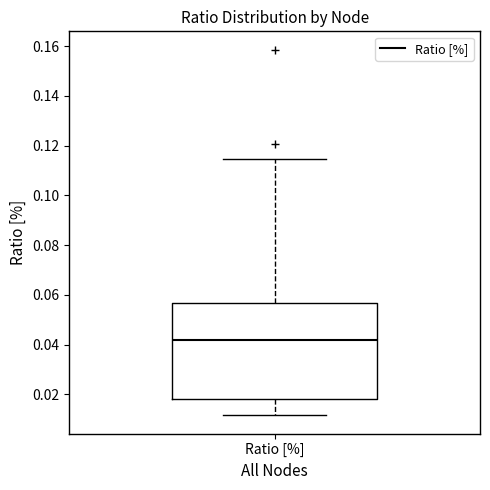

Where is the lower edge of the box for Ratio [%] on the y-axis? The values are not printed on the chart, so give them approximately, as read against the axis.

0.018